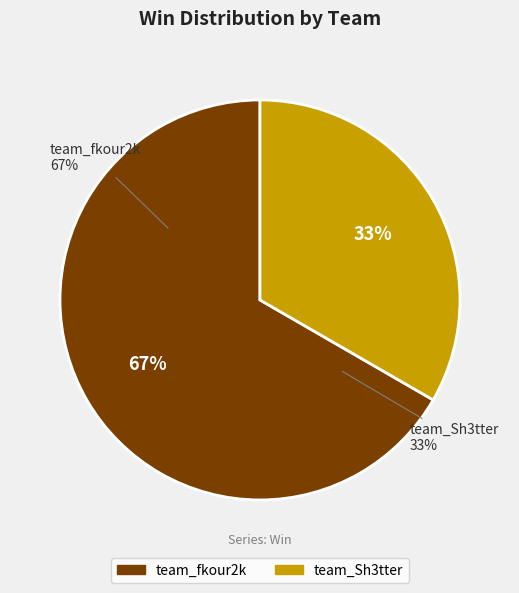

To the nearest percent, what percentage of the pie is team_fkour2k?

67%